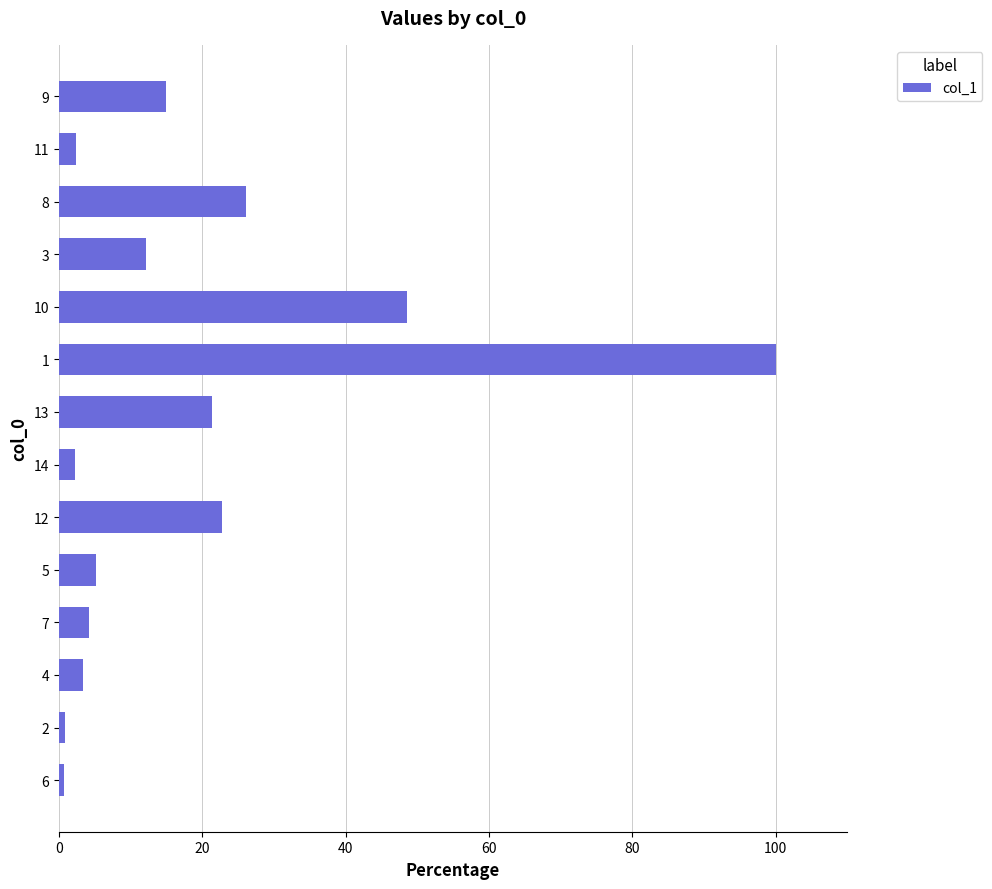

What is the difference between the maximum and second lowest values?

99.1